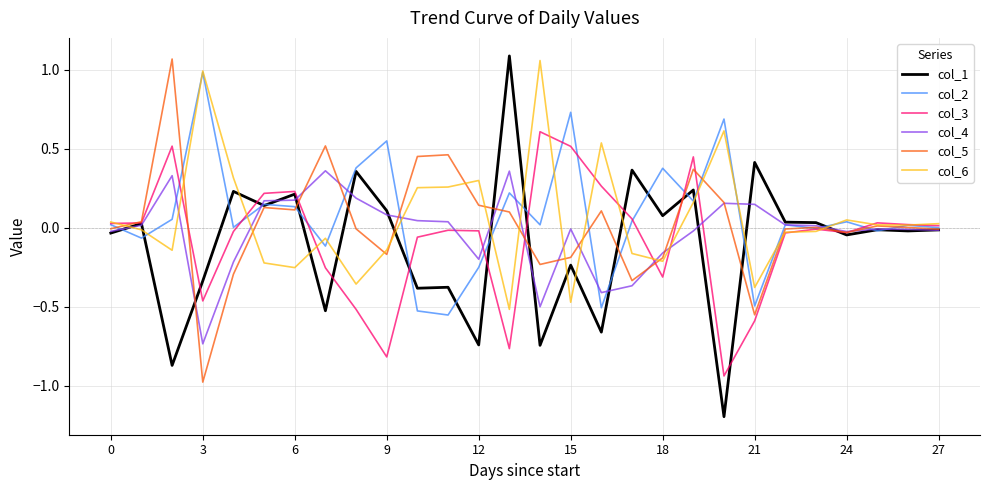

True or false: col_6 and col_4 cross at least once.

True